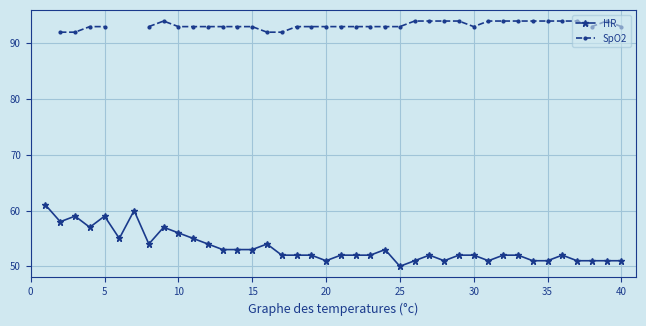

Which category has the lowest value in the HR series?

25